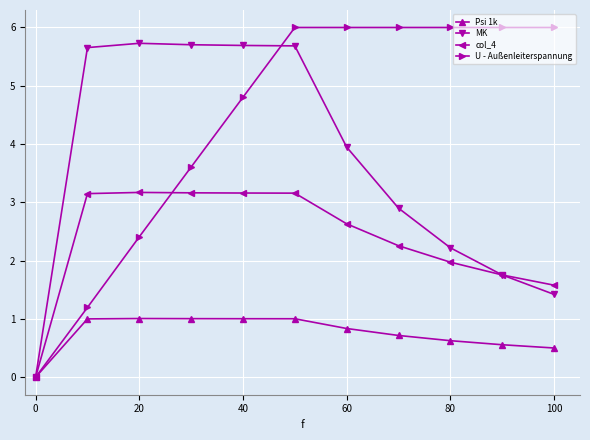

What is the value of the Psi 1k point at the 6th from the left?

1.0